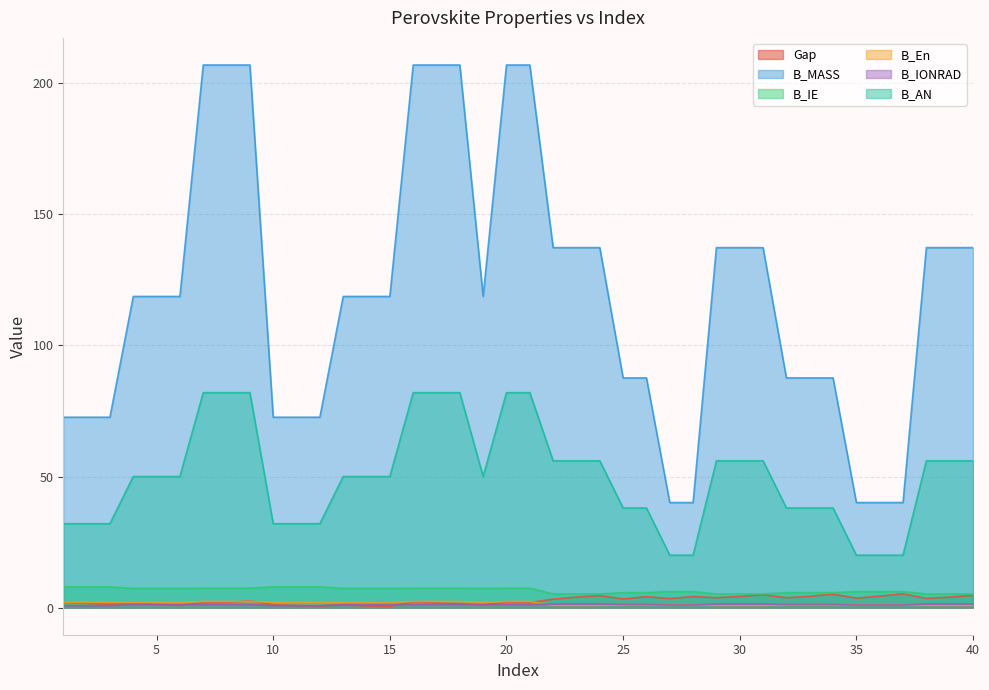

List the series in order of their peak value, lowest first.

B_IONRAD, B_En, Gap, B_IE, B_AN, B_MASS